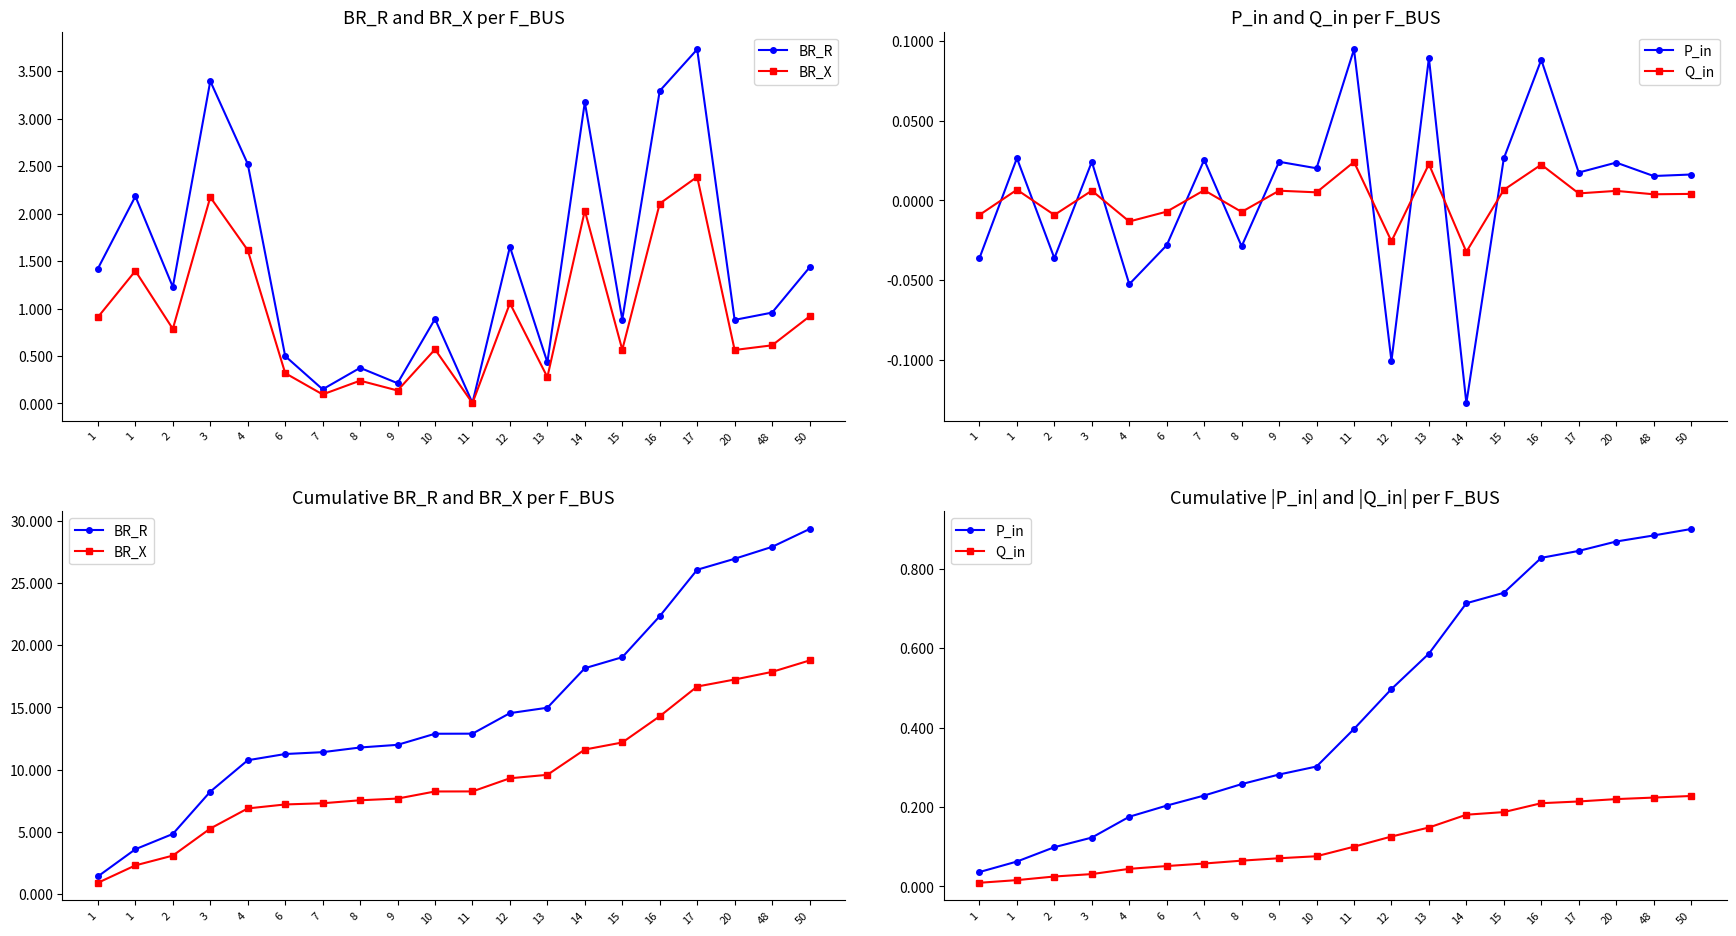

Which series has the largest total across all categories?

BR_R